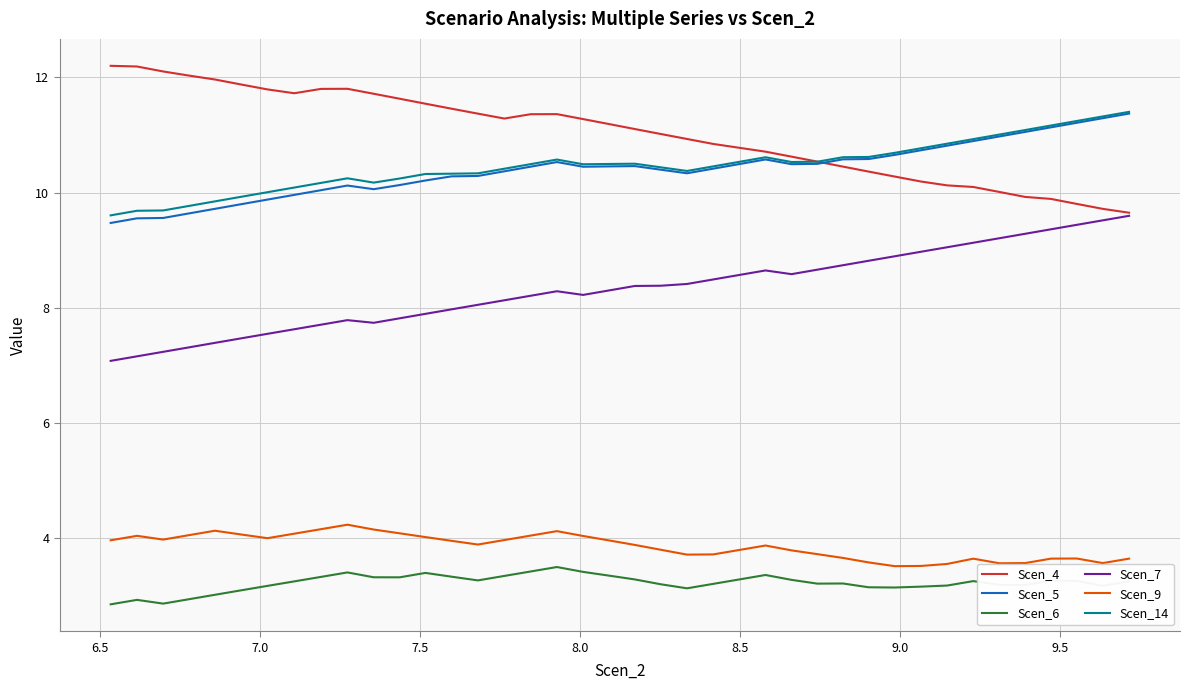

Does the chart have visible grid lines?

Yes